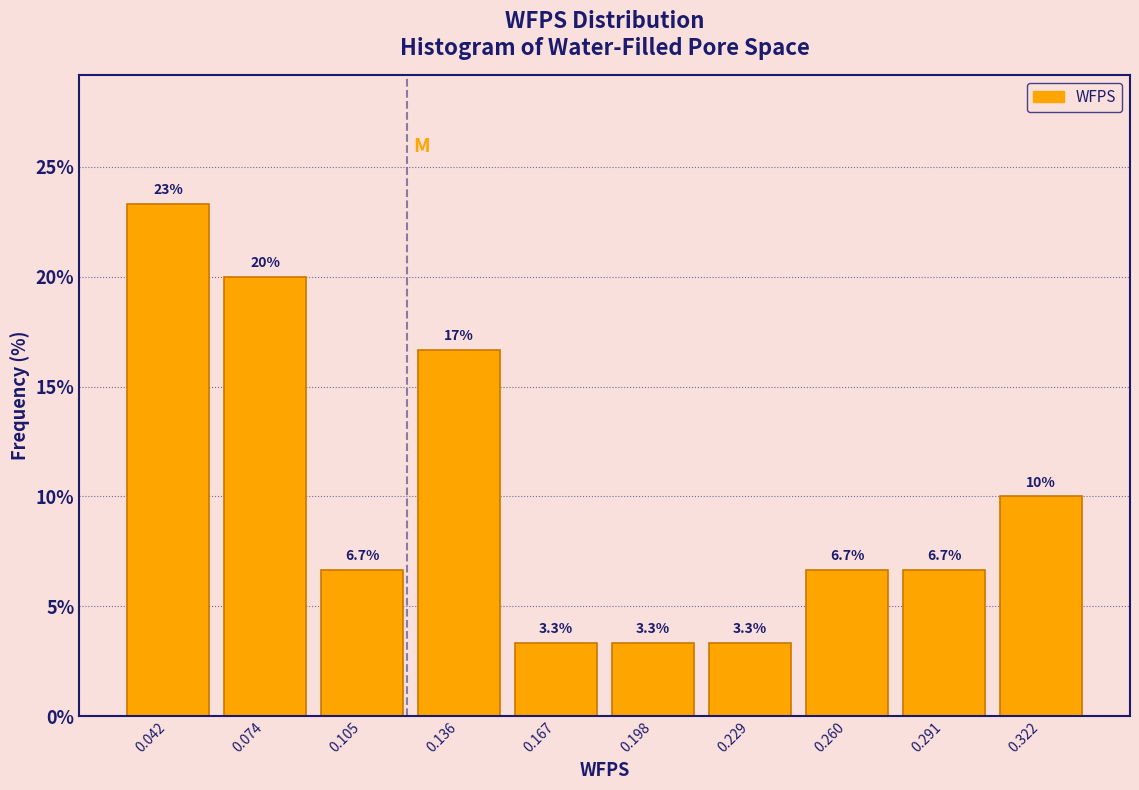

Over which range of the x-axis is the bar tallest?

0.025 to 0.060